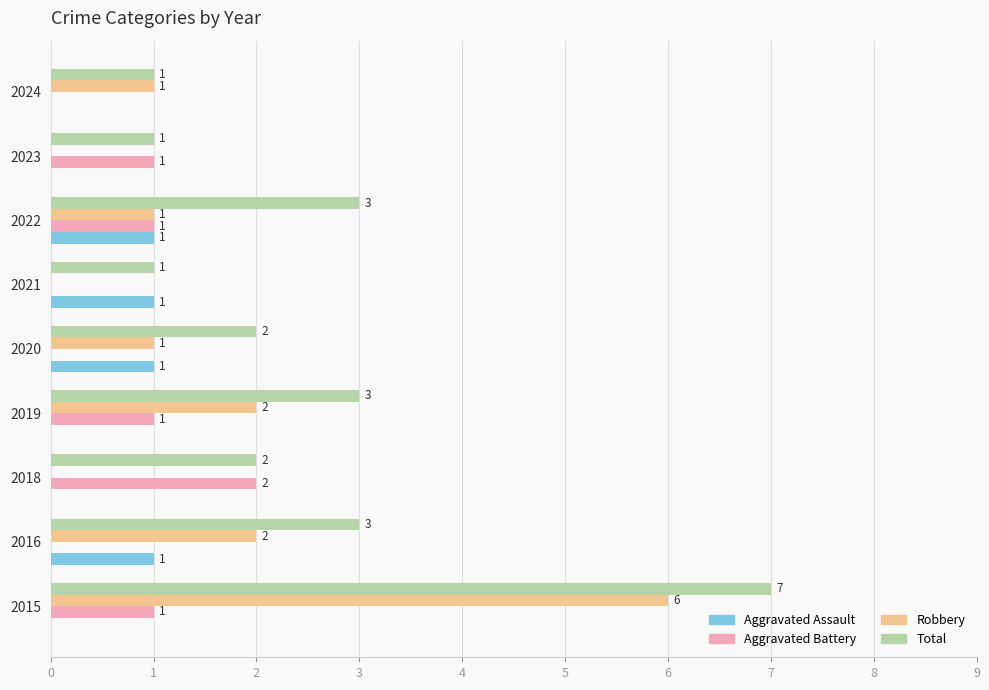

What is the sum of all Robbery values?

13